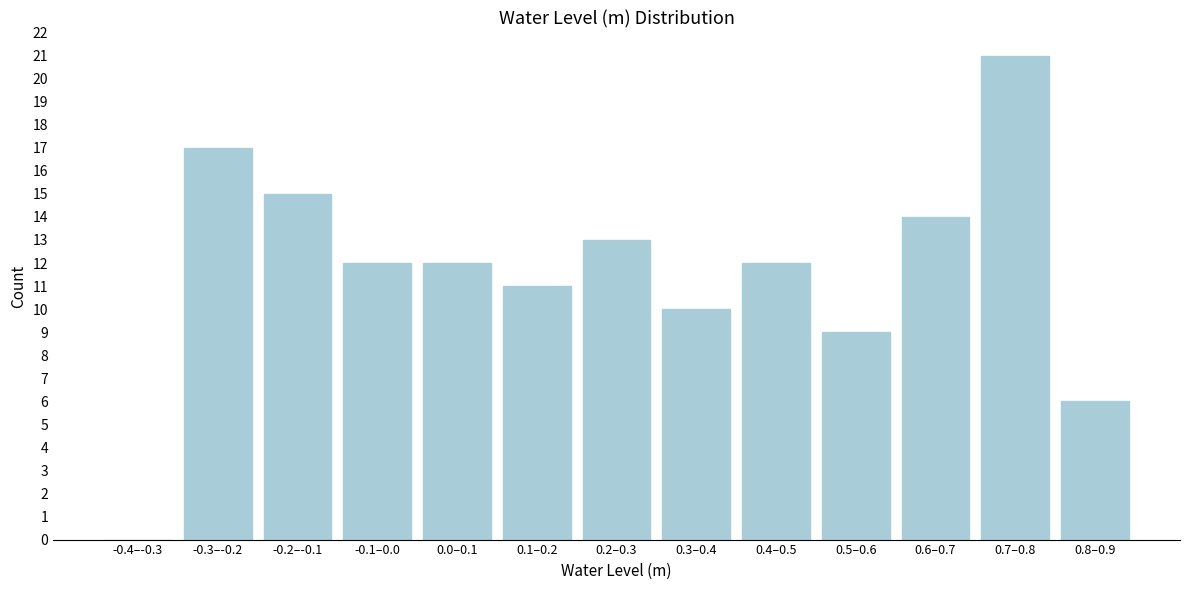

Reading left to right, extract all data points from this chart.

-0.4–-0.3=0	-0.3–-0.2=17	-0.2–-0.1=15	-0.1–0.0=12	0.0–0.1=12	0.1–0.2=11	0.2–0.3=13	0.3–0.4=10	0.4–0.5=12	0.5–0.6=9	0.6–0.7=14	0.7–0.8=21	0.8–0.9=6